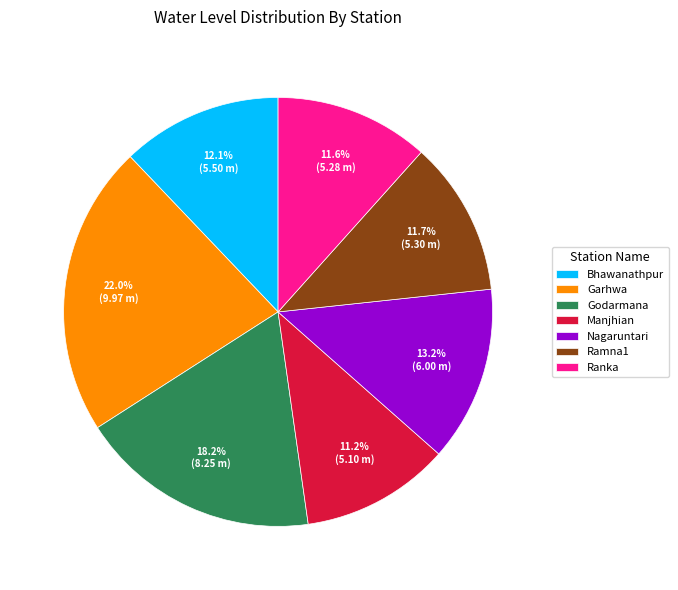

To the nearest percent, what is the combined percentage of Garhwa and Manjhian?

33%